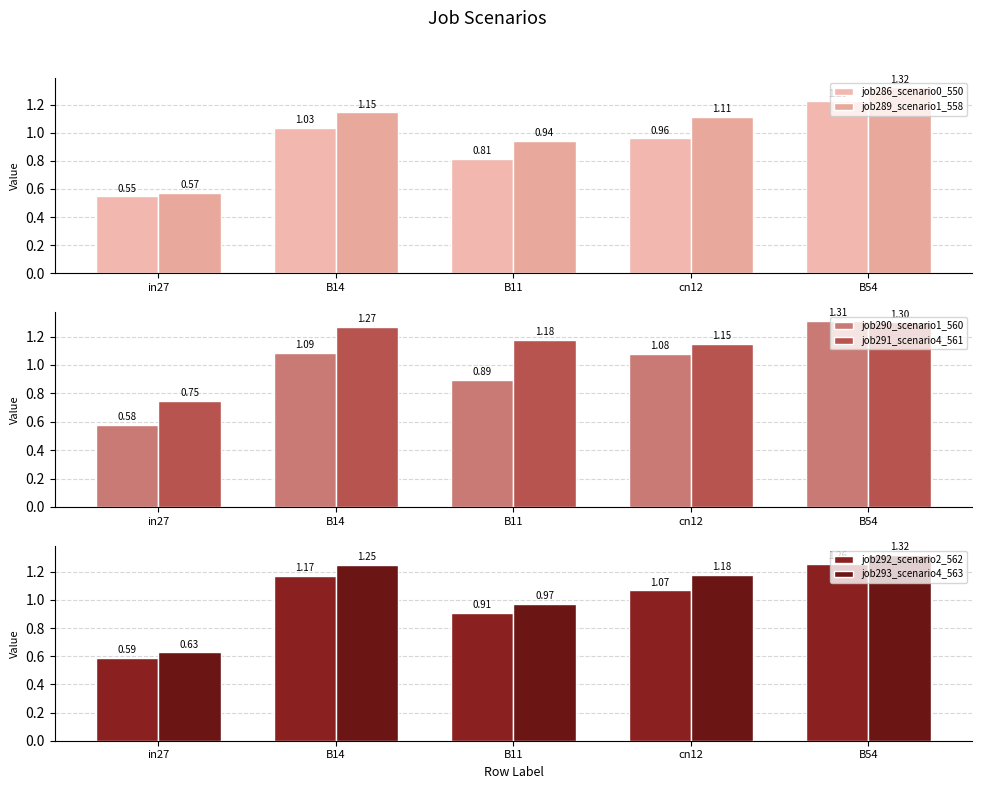

At which label does job293_scenario4_563 reach its peak?

B54